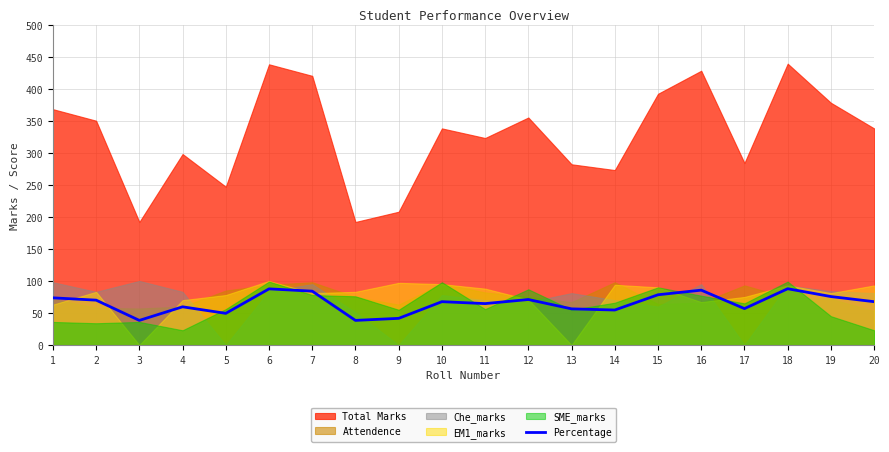

Does the chart display data point markers on the line(s)?

No